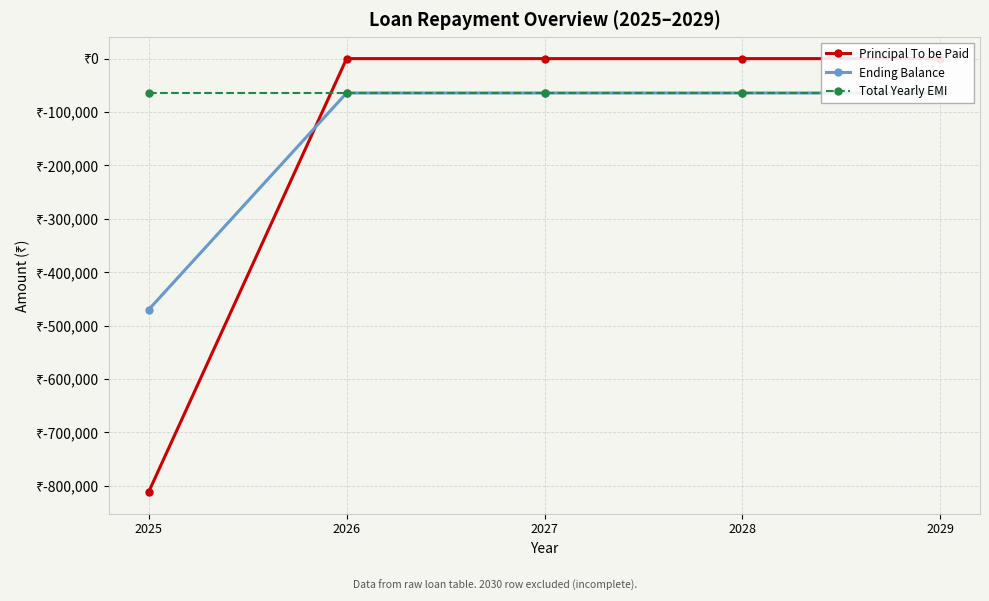

The value of Total Yearly EMI at 2029 is -64344.0. True or false?

True